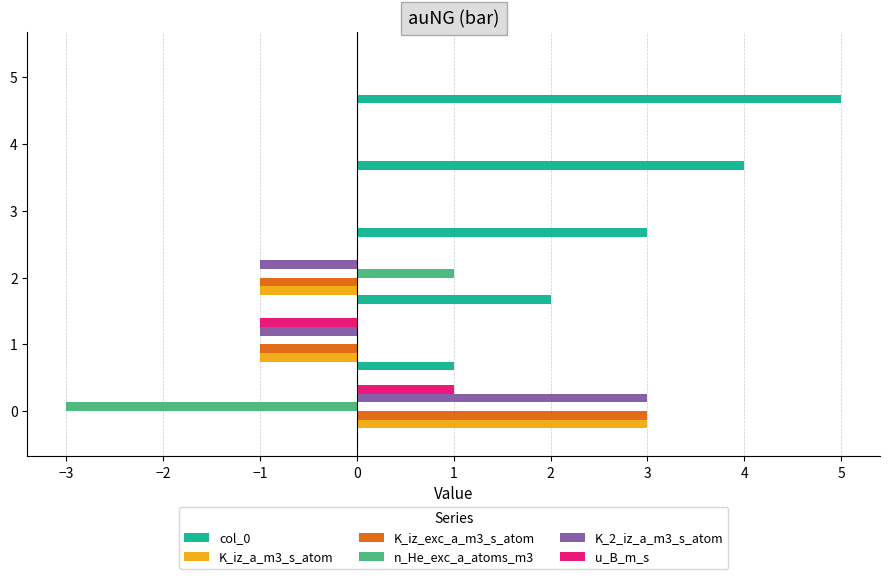

What is the total value across all series at 0?

7